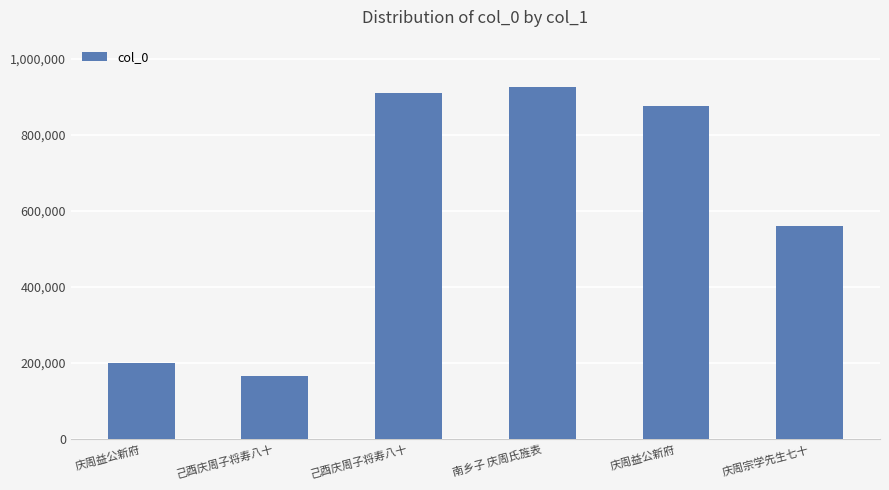

What is the maximum value shown in the chart?

925892